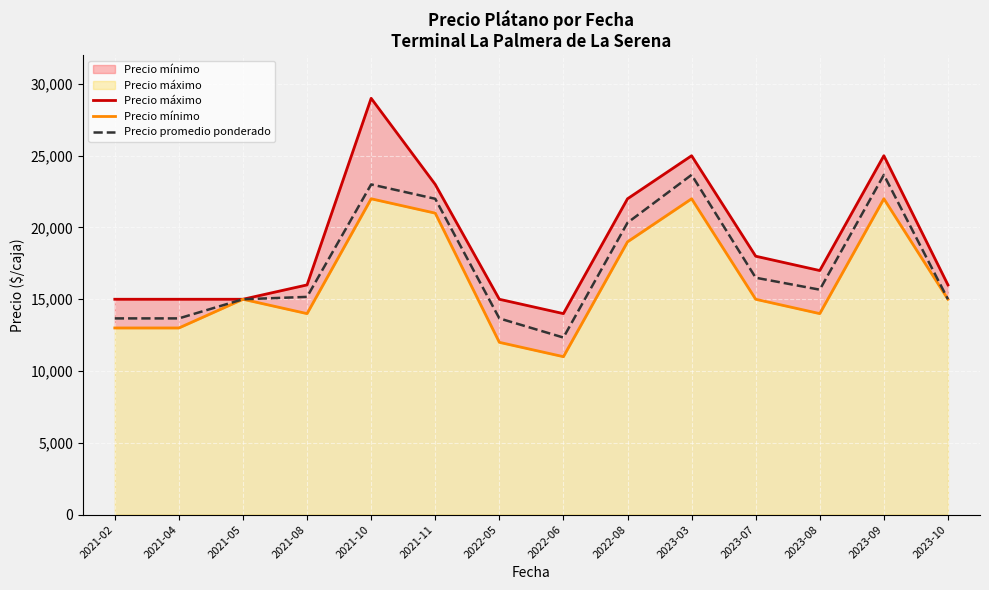

What is the difference between the Precio máximo values at 2021-02 and 2022-06?

1000